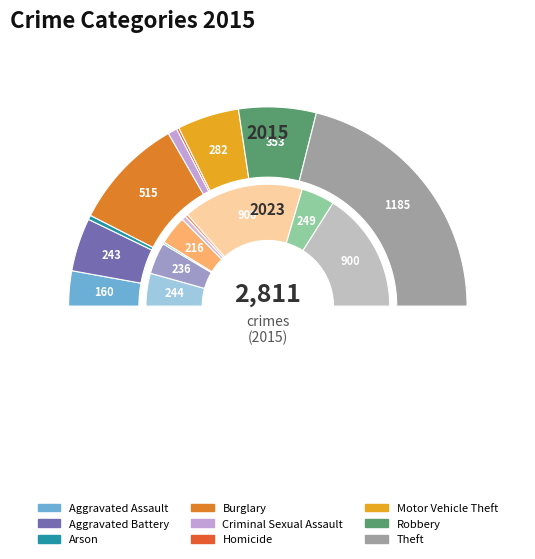

Which slice is the smallest?

Homicide